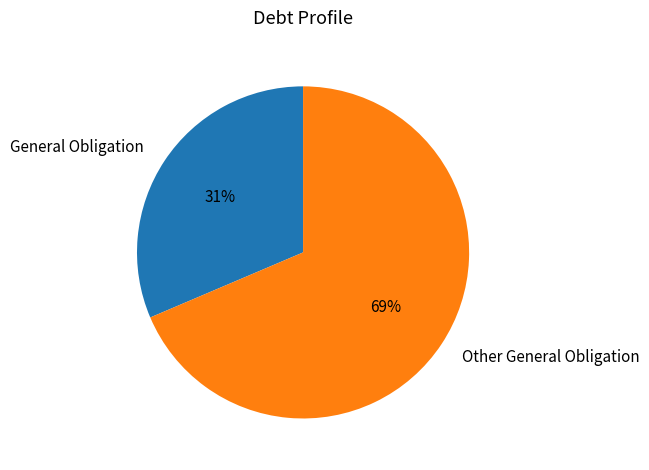

To the nearest percent, what is the average slice percentage?

50%